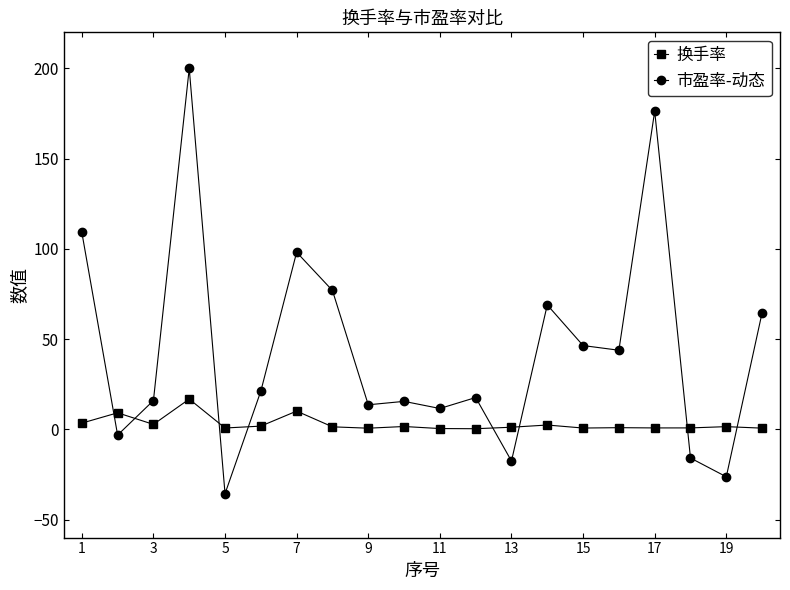

Which series has the largest total across all categories?

市盈率-动态